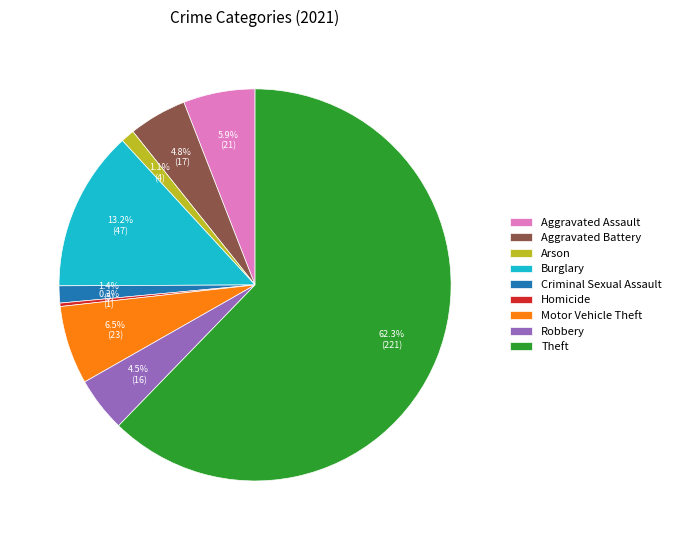

Approximately how many times larger is the value at Robbery compared to Criminal Sexual Assault?

3.2